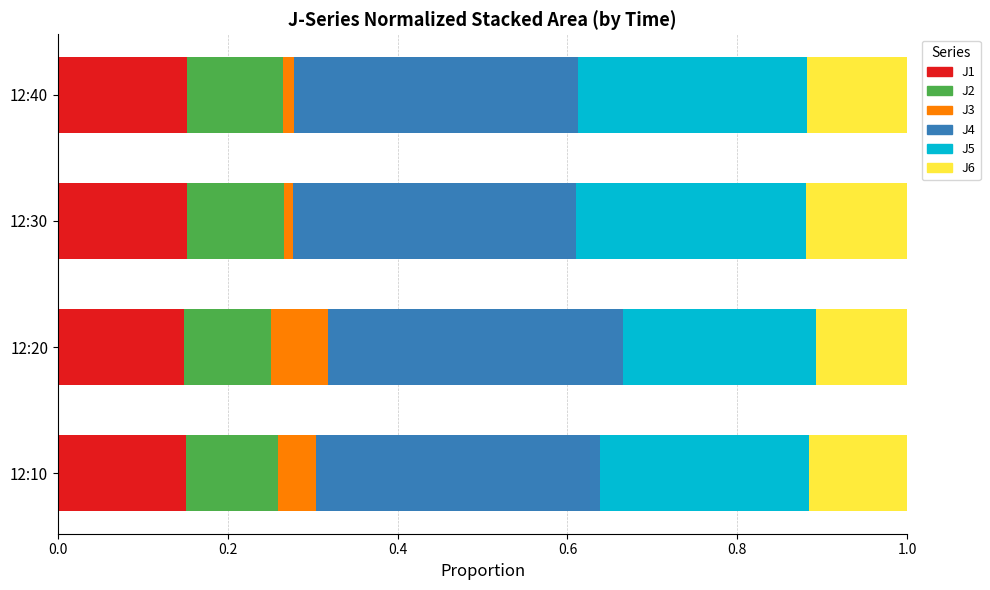

How many categories are shown in the chart?

4